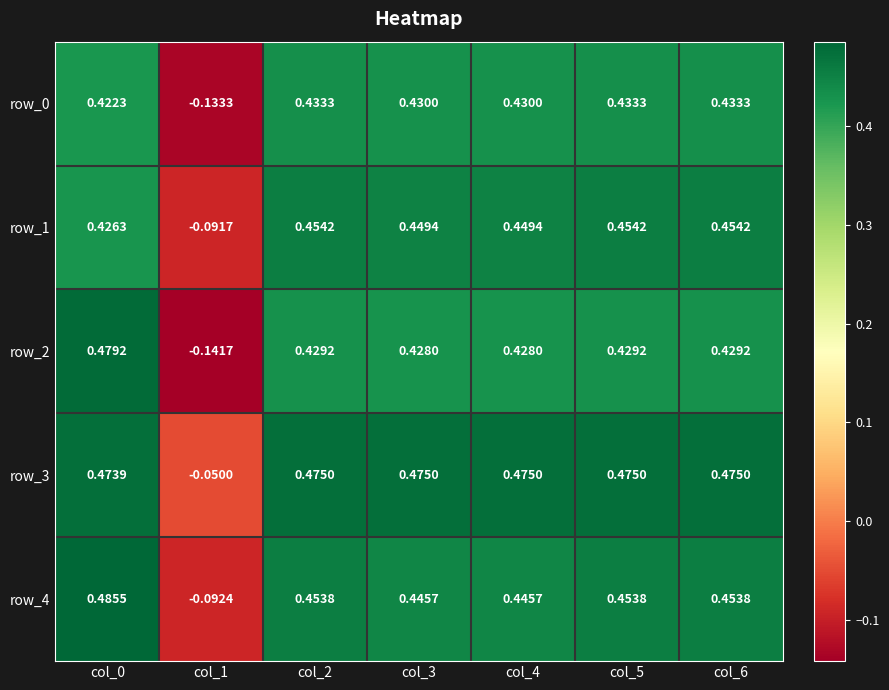

Rank the series at col_3 from lowest to highest value.

row_2, row_0, row_4, row_1, row_3